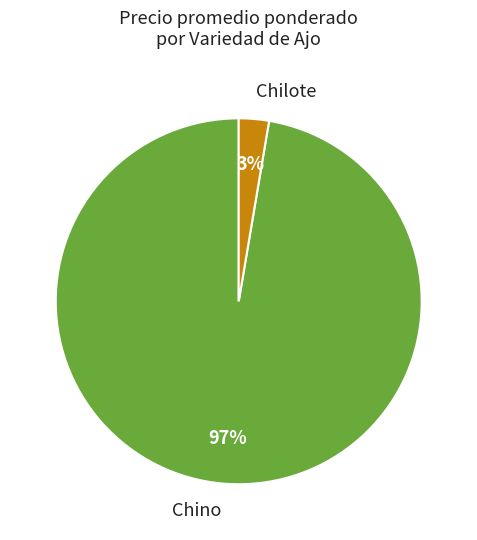

True or false: Chino accounts for 1% of the total.

False